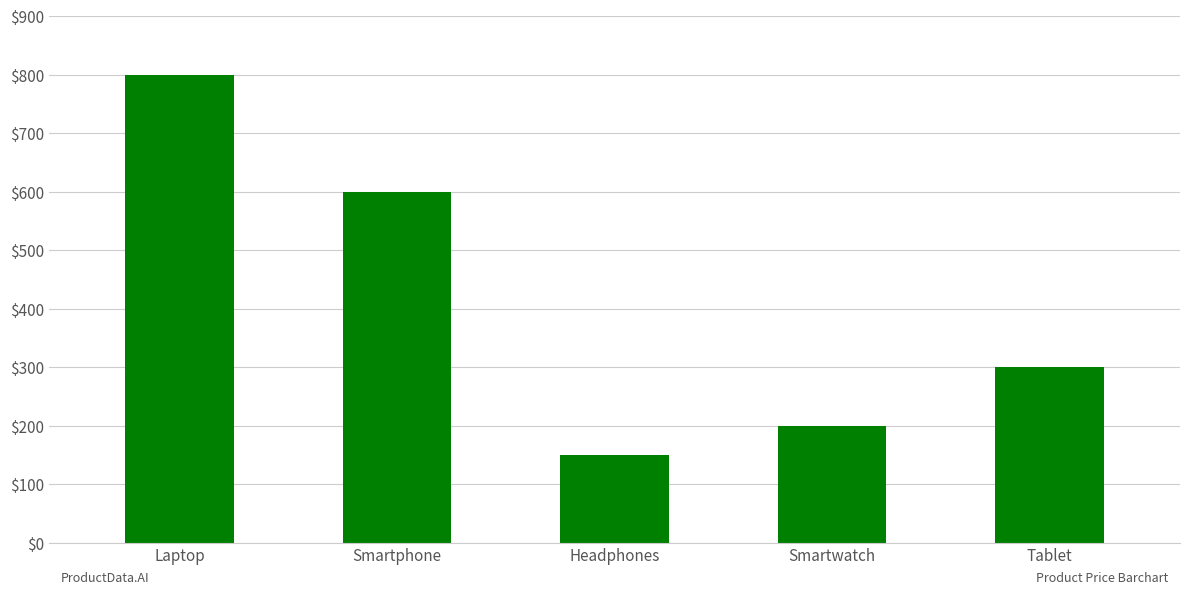

Count the number of data series in this chart.

1